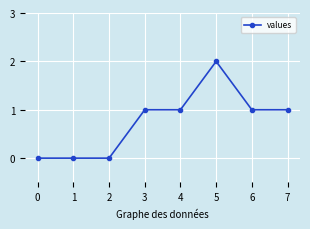

The value at 4 is 2. True or false?

False